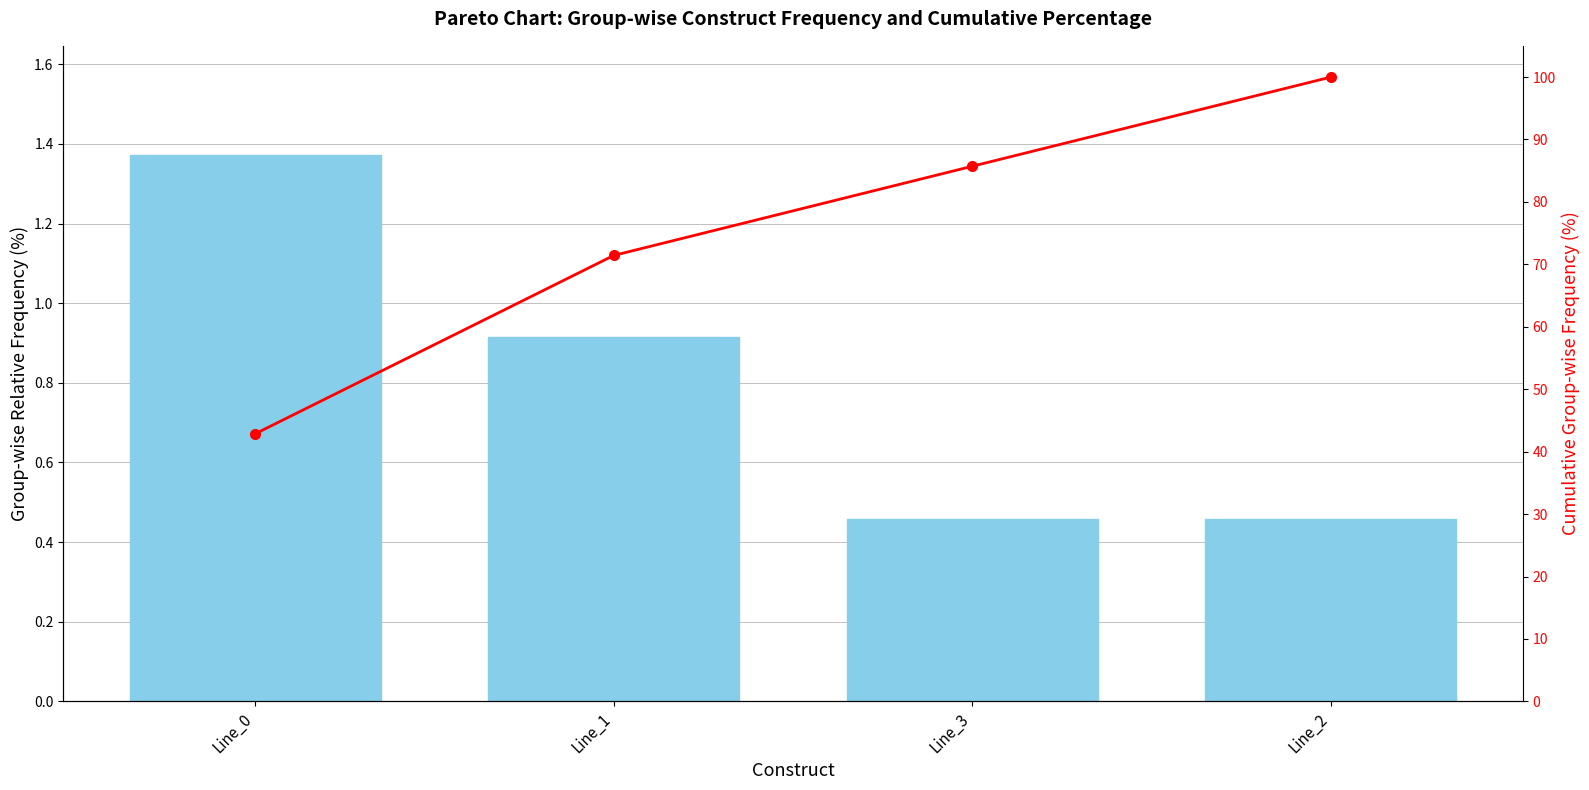

Which has a higher value, Line_0 or Line_2?

Line_0